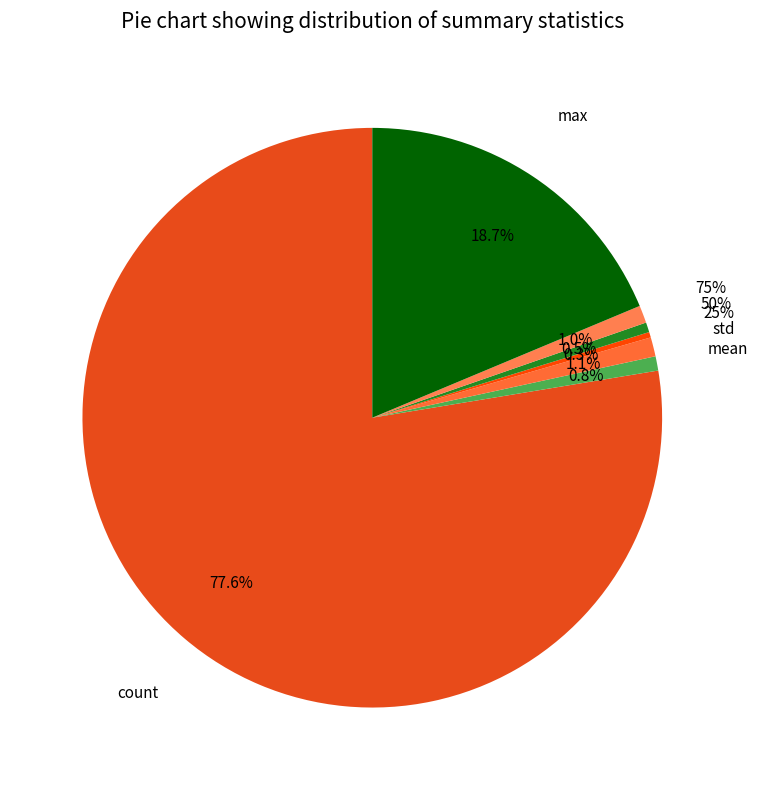

Which slice is the smallest?

min